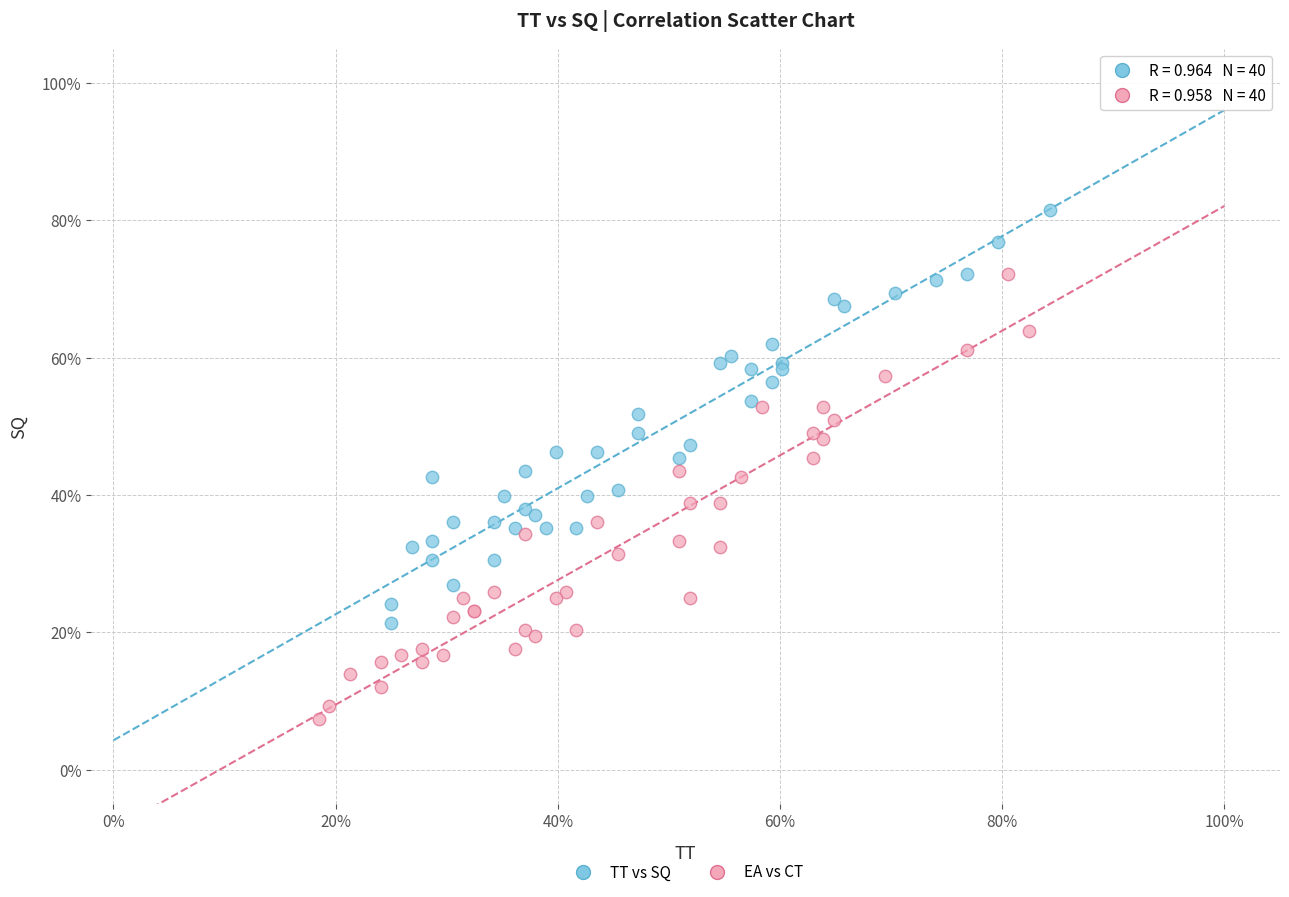

What are all the series names shown in the legend?

TT vs SQ, EA vs CT